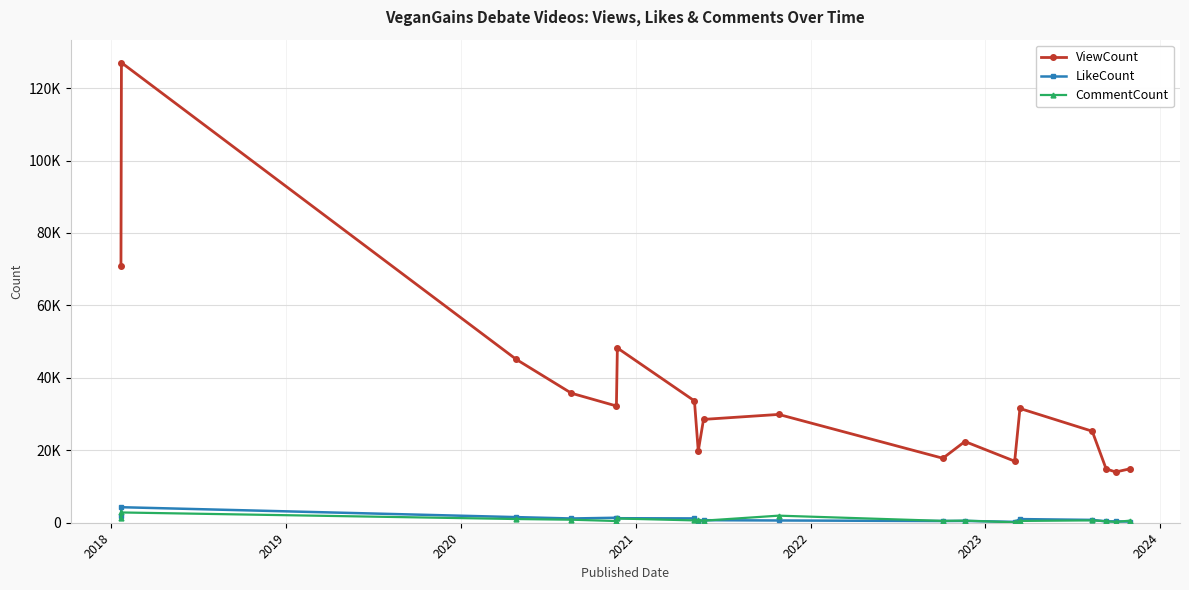

What are all the series names shown in the legend?

ViewCount, LikeCount, CommentCount